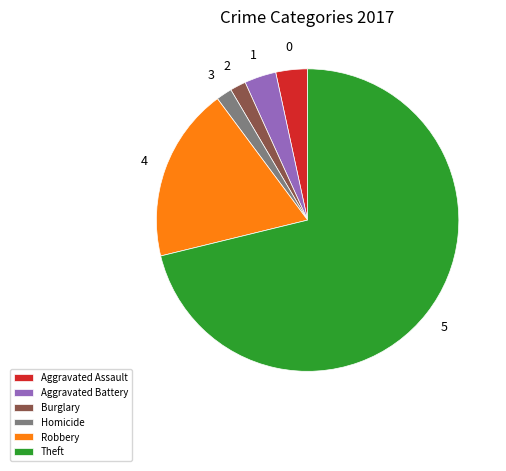

Combined, do Theft and Robbery account for over 50%?

Yes